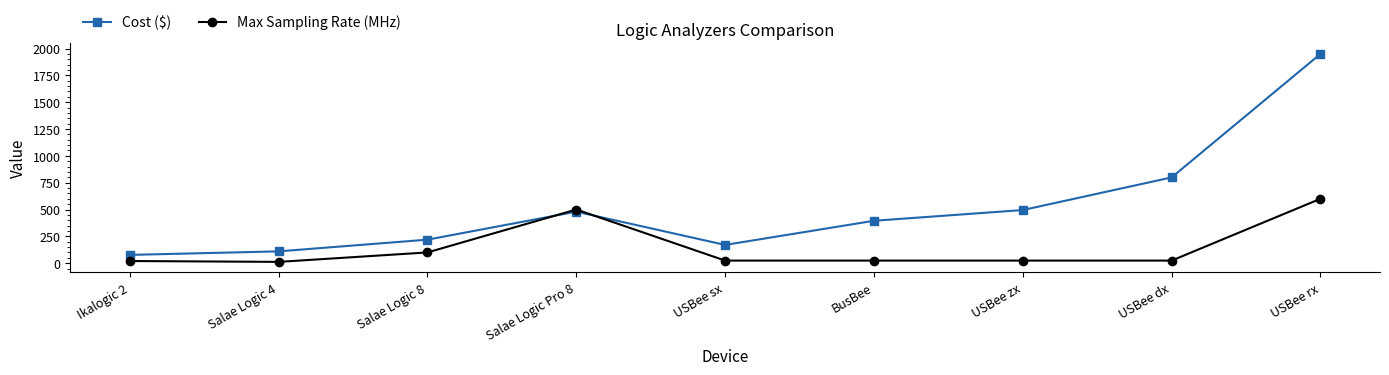

After their last crossing, which series has the higher values: Cost ($) or Max Sampling Rate (MHz)?

Cost ($)